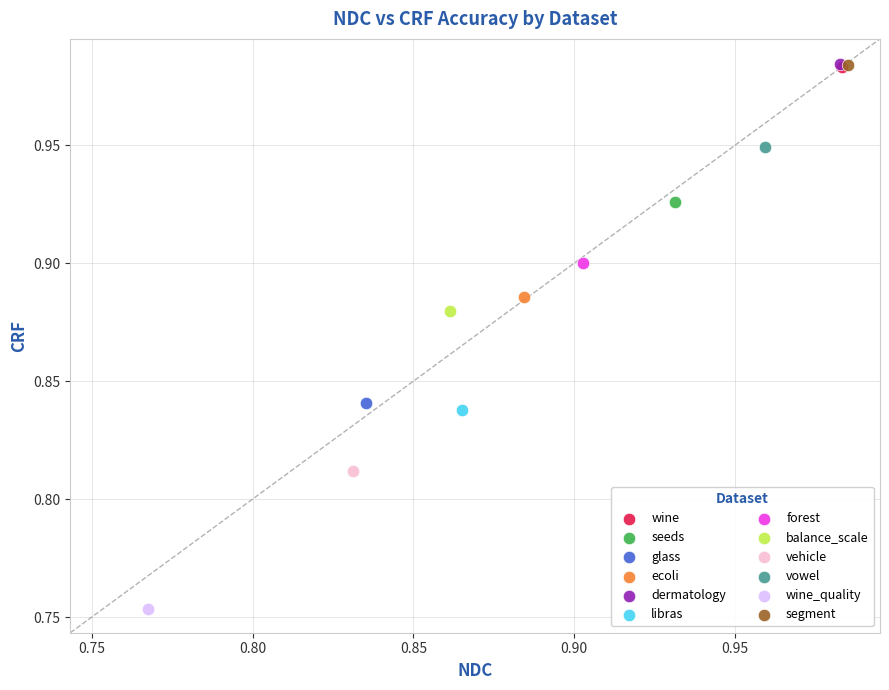

What are all the series names shown in the legend?

wine, seeds, glass, ecoli, dermatology, libras, forest, balance_scale, vehicle, vowel, wine_quality, segment